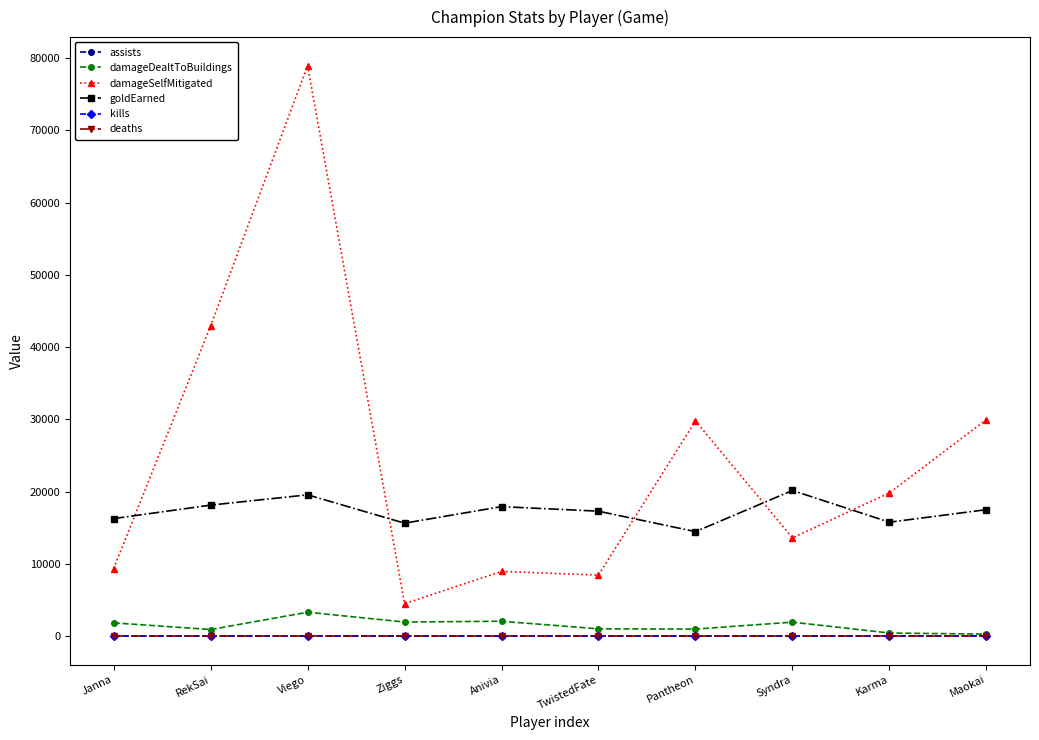

What is the average value of the goldEarned series?

17264